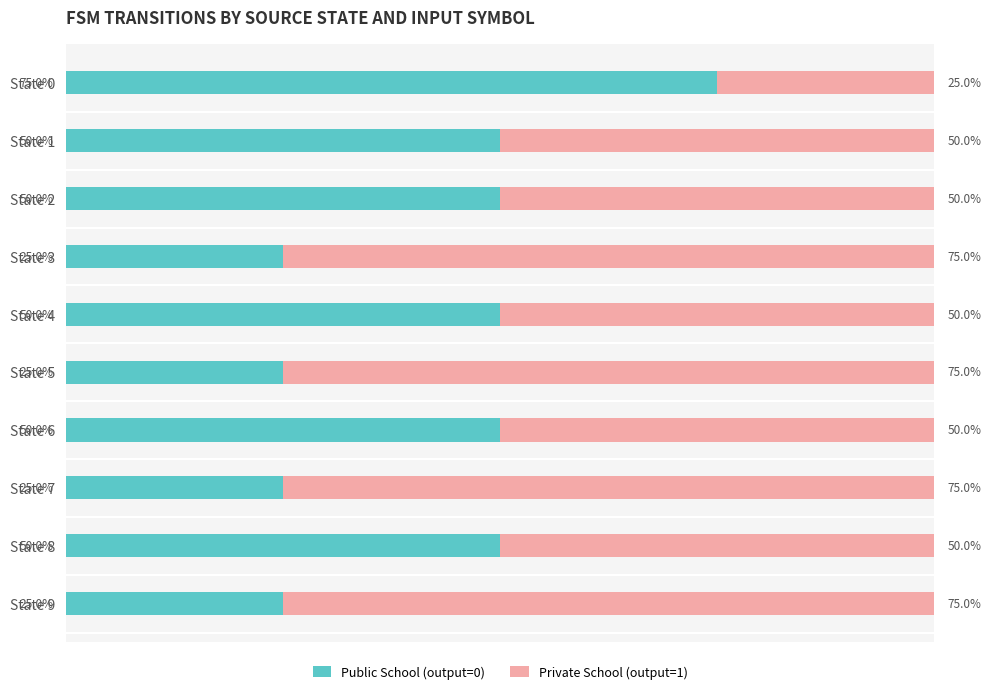

Which category has the highest value in the Public School (output=0) series?

State 0